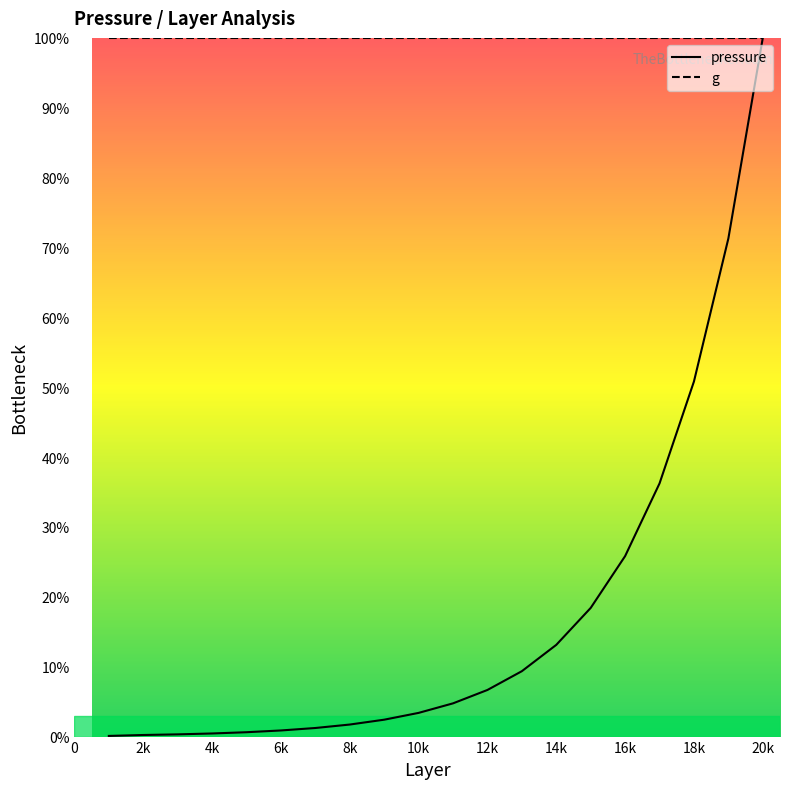

True or false: pressure and g cross at least once.

False